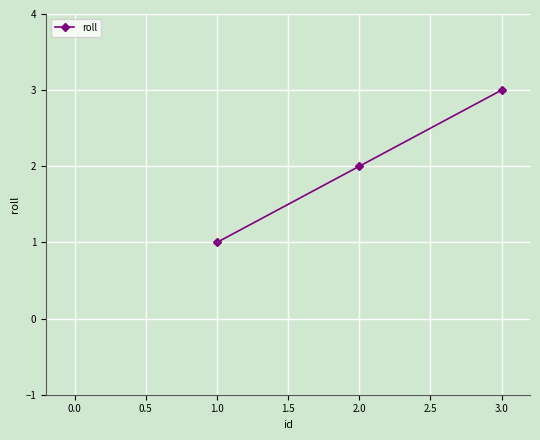

What is the difference between the maximum and minimum values?

2